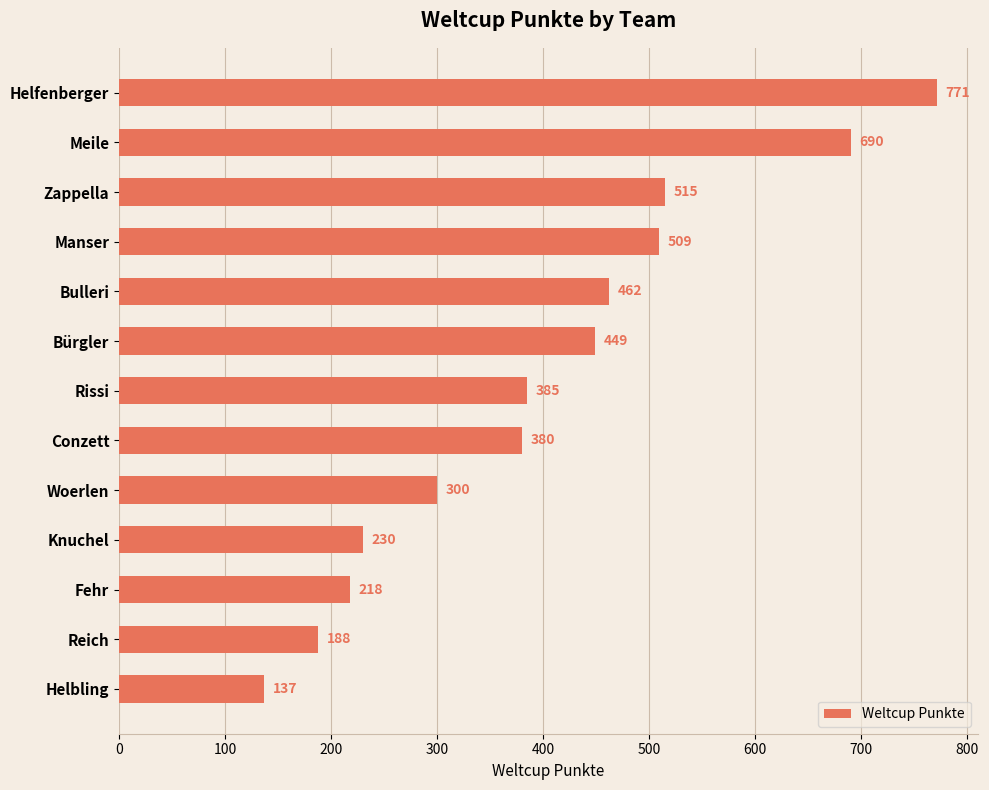

Reading bottom to top, list all the values displayed in this chart.

137	188	218	230	300	380	385	449	462	509	515	690	771